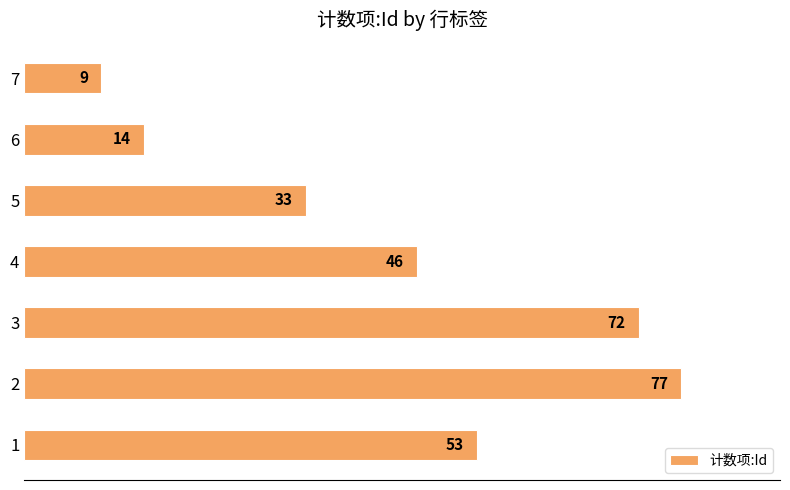

Reading bottom to top, what are all the values shown in this chart?

53	77	72	46	33	14	9